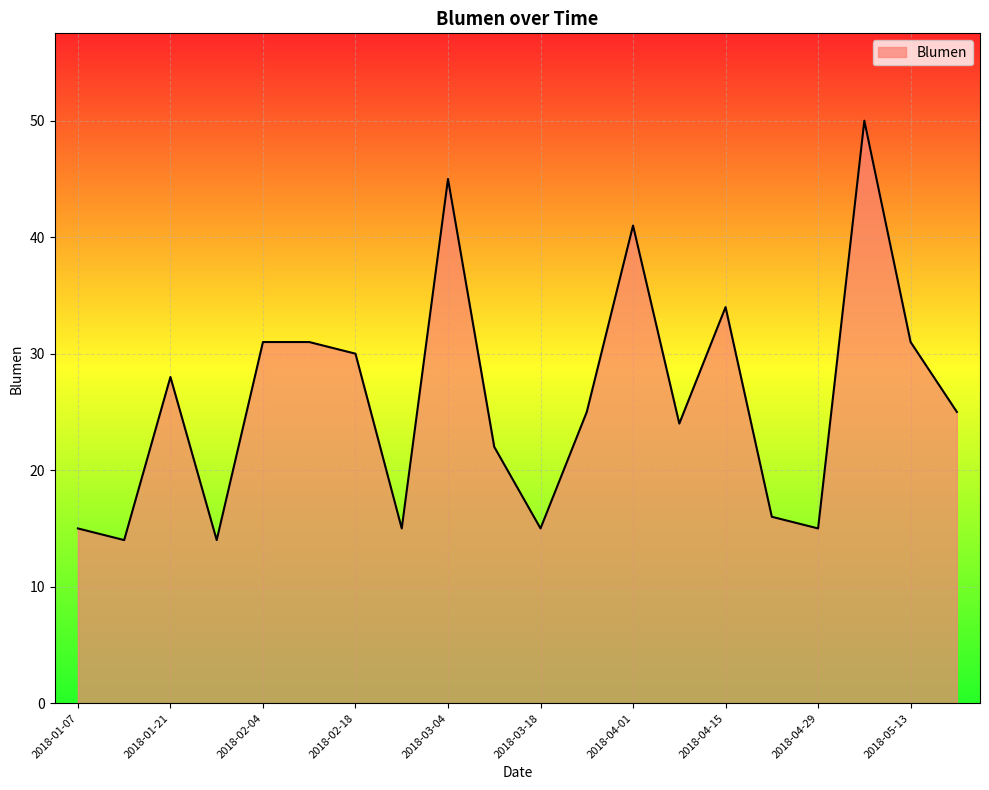

What is the maximum value shown in the chart?

50